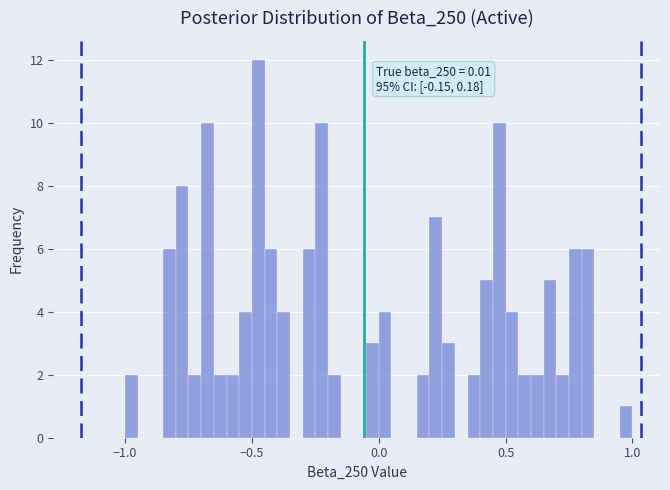

Around what value on the x-axis is the tallest bar? Give the approximate position of its centre, as read against the axis.

-0.45